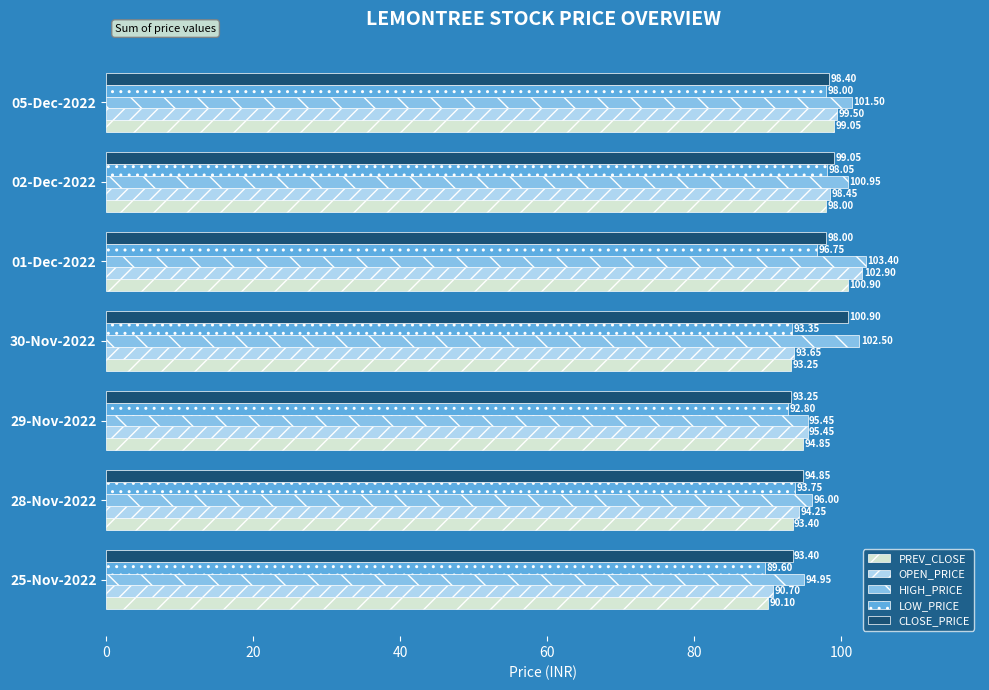

Which label corresponds to the largest value in the chart?

01-Dec-2022